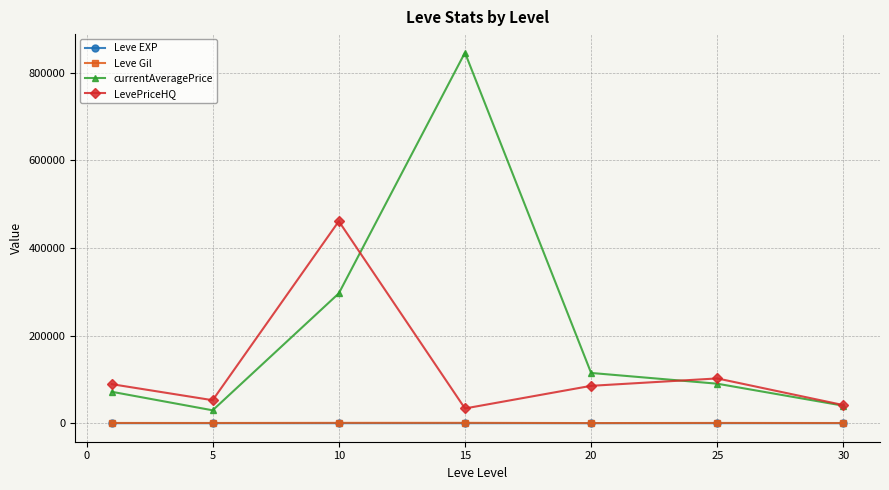

How many interior local valleys does the currentAveragePrice series have?

1